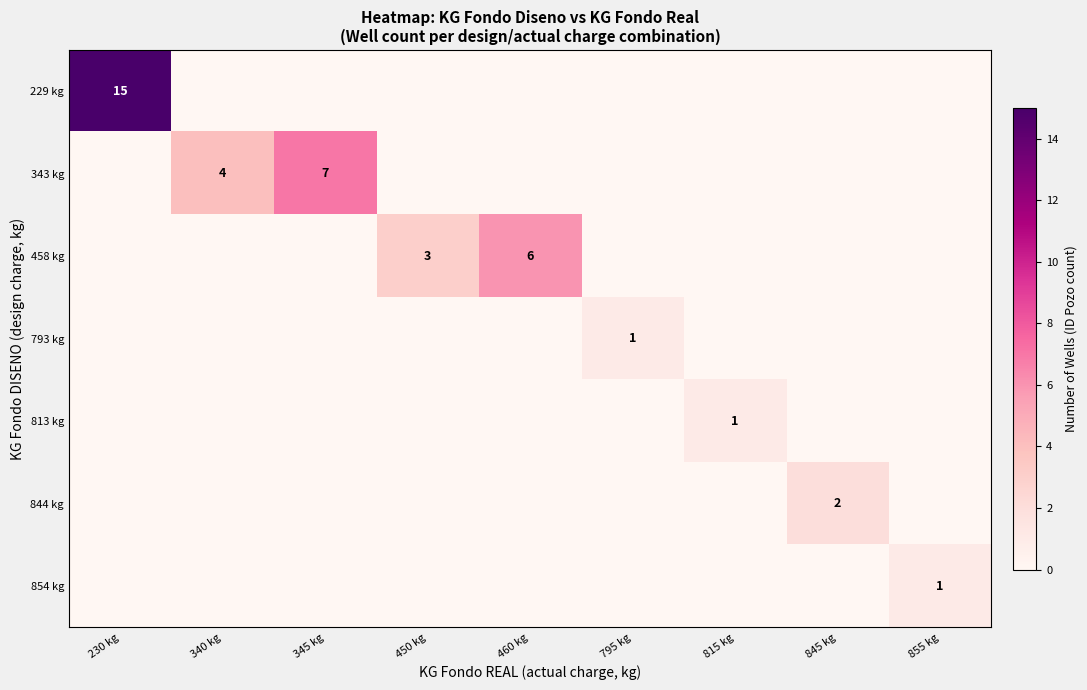

What is the greatest value displayed?

15